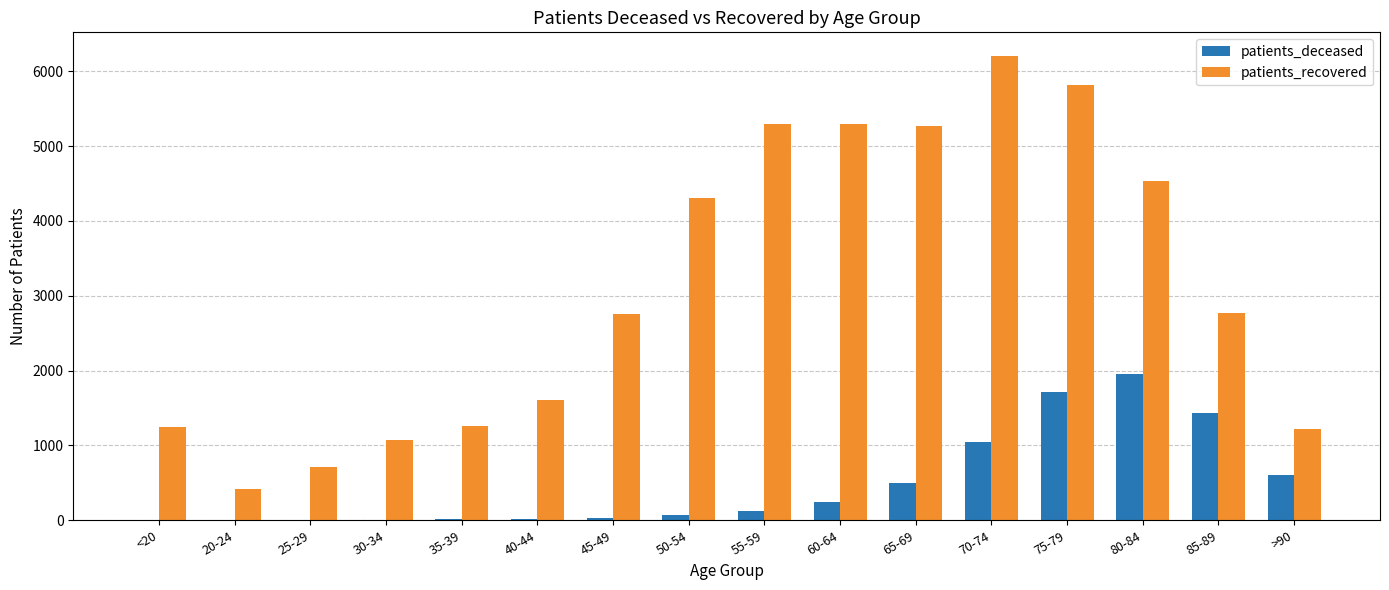

What is the sum of the patients_deceased values at >90 and 30-34?

610